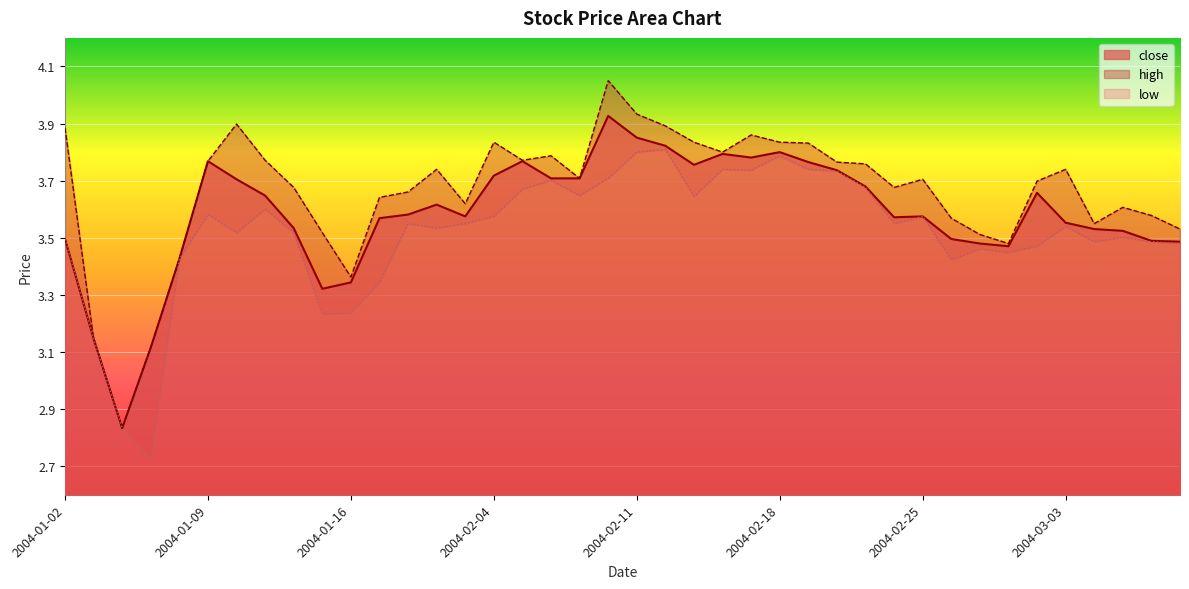

True or false: low and high cross at least once.

False